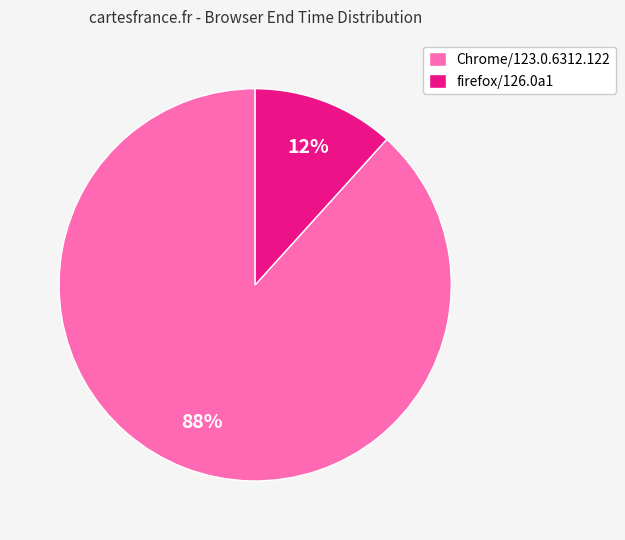

To the nearest percent, what is the average slice percentage?

50%